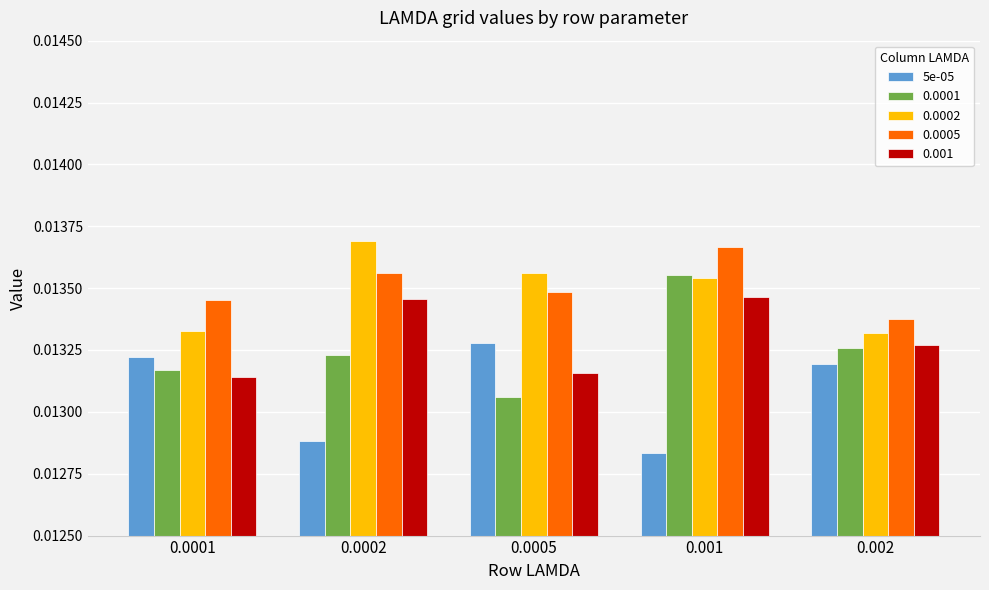

At how many categories does at least one series exceed 0?

5